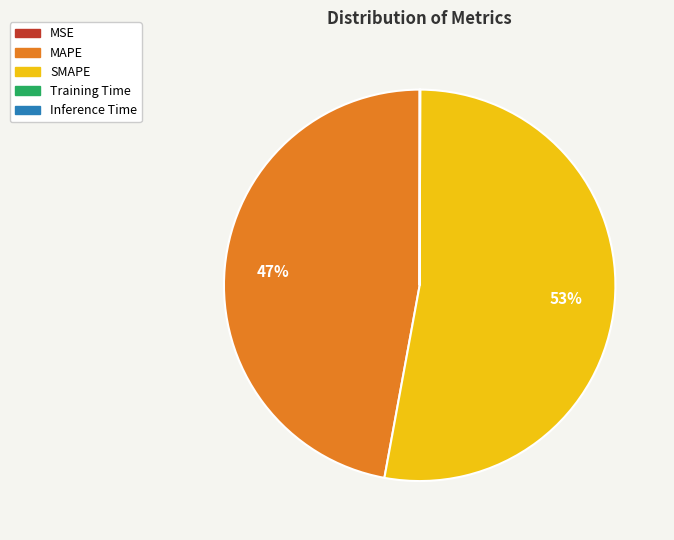

Which slice is the largest?

SMAPE